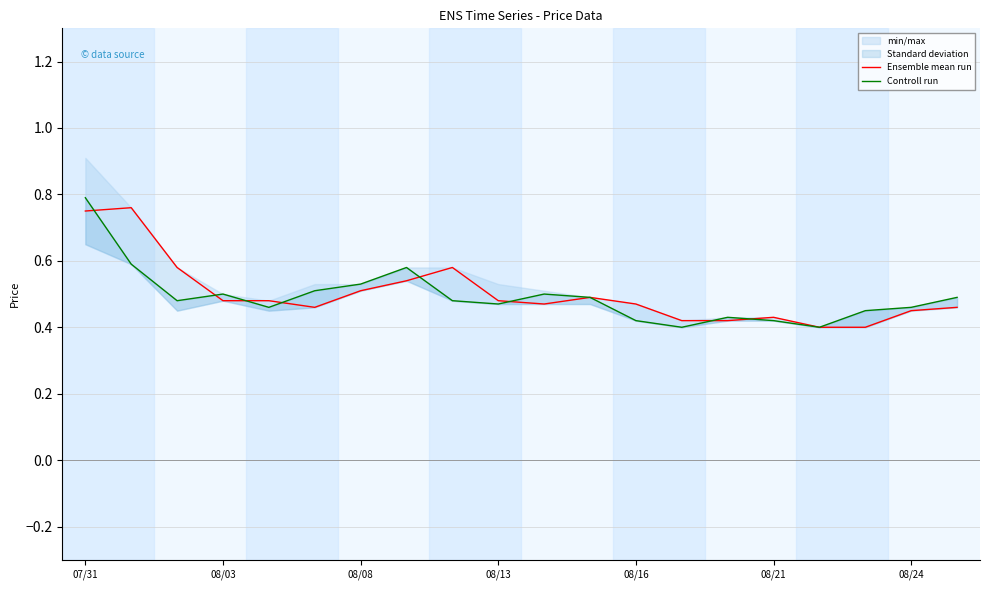

True or false: Controll run has a value of 0.7 at 17.

False